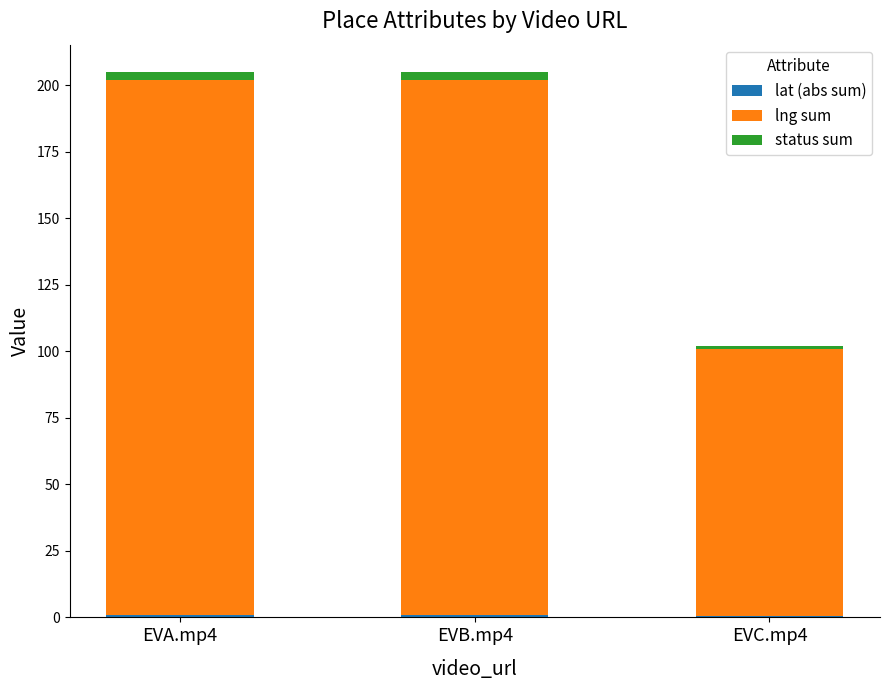

Which series changed the most between EVA.mp4 and EVC.mp4?

lng sum